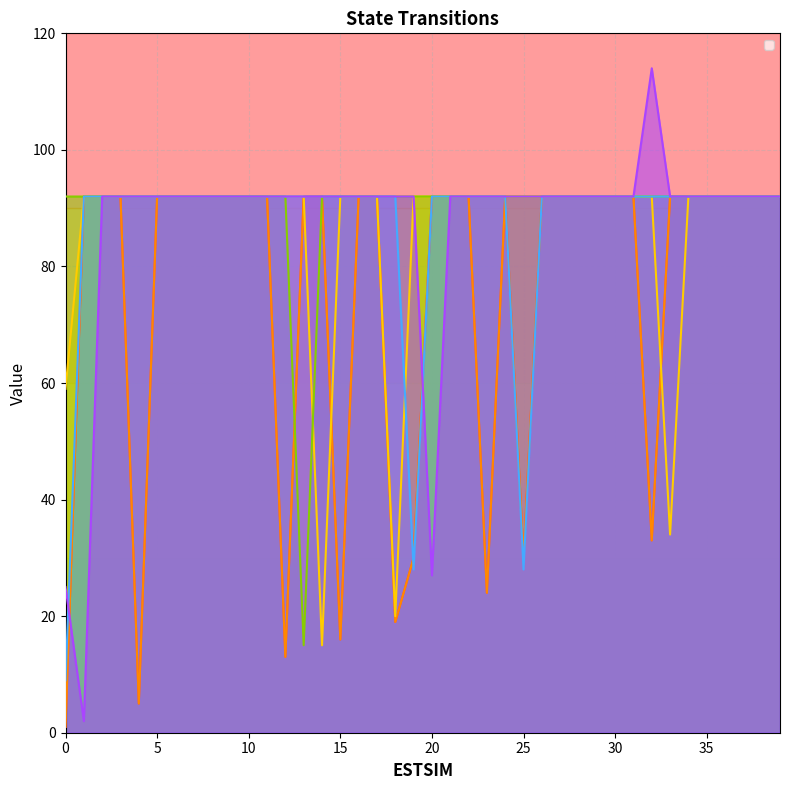

What is the lowest value of the _114 series?

15